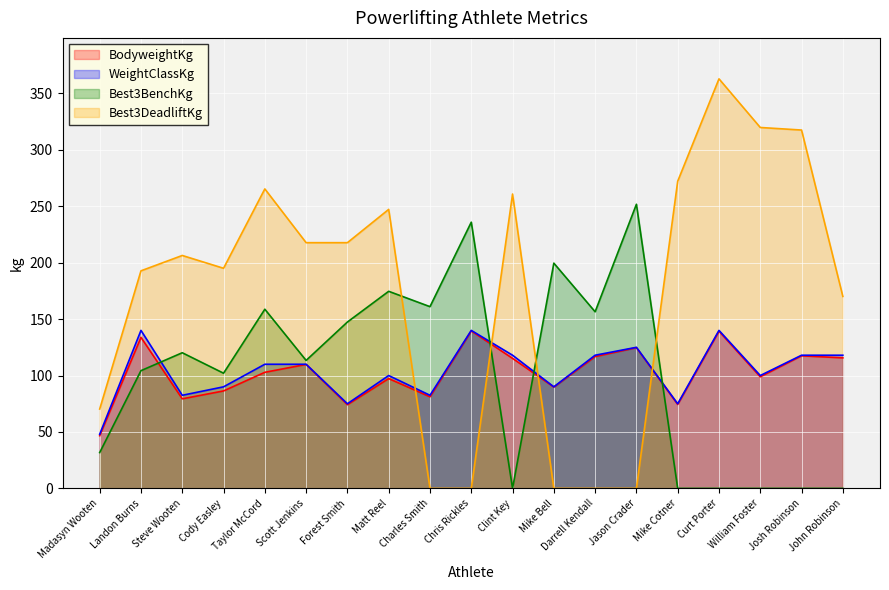

Where does the Best3DeadliftKg series first go above 206?

Steve Wooten